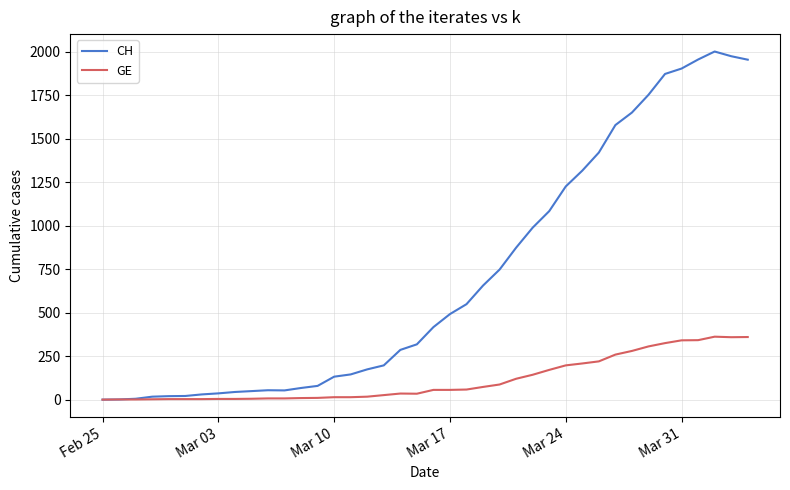

Rank the series by their maximum value, from highest to lowest.

CH, GE